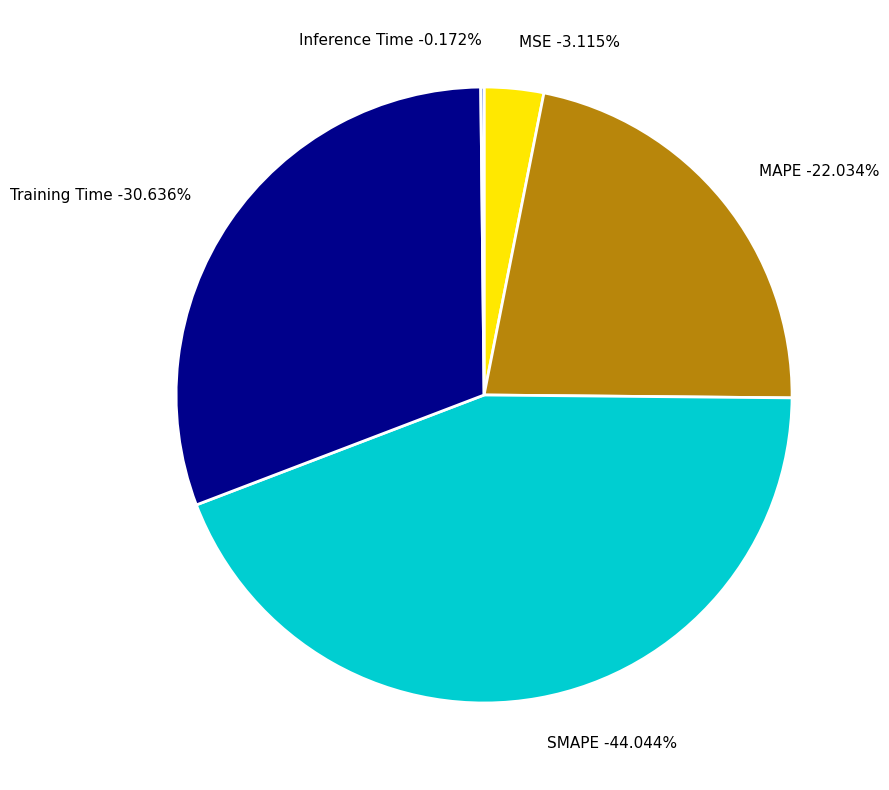

Rank the categories by value from highest to lowest.

SMAPE, Training Time, MAPE, MSE, Inference Time